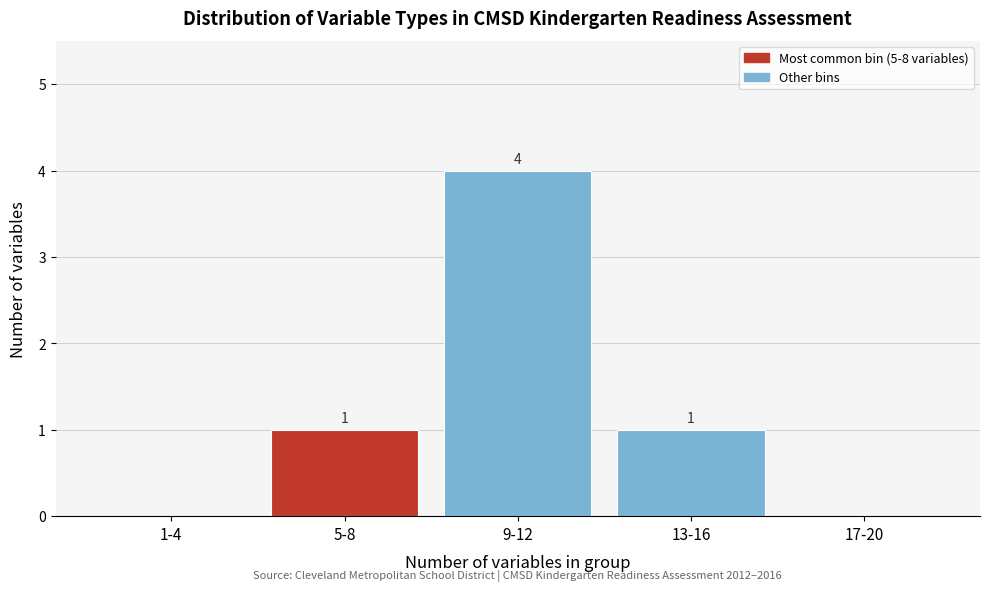

Reading left to right, transcribe all the data shown in this chart.

1-4=0	5-8=1	9-12=4	13-16=1	17-20=0